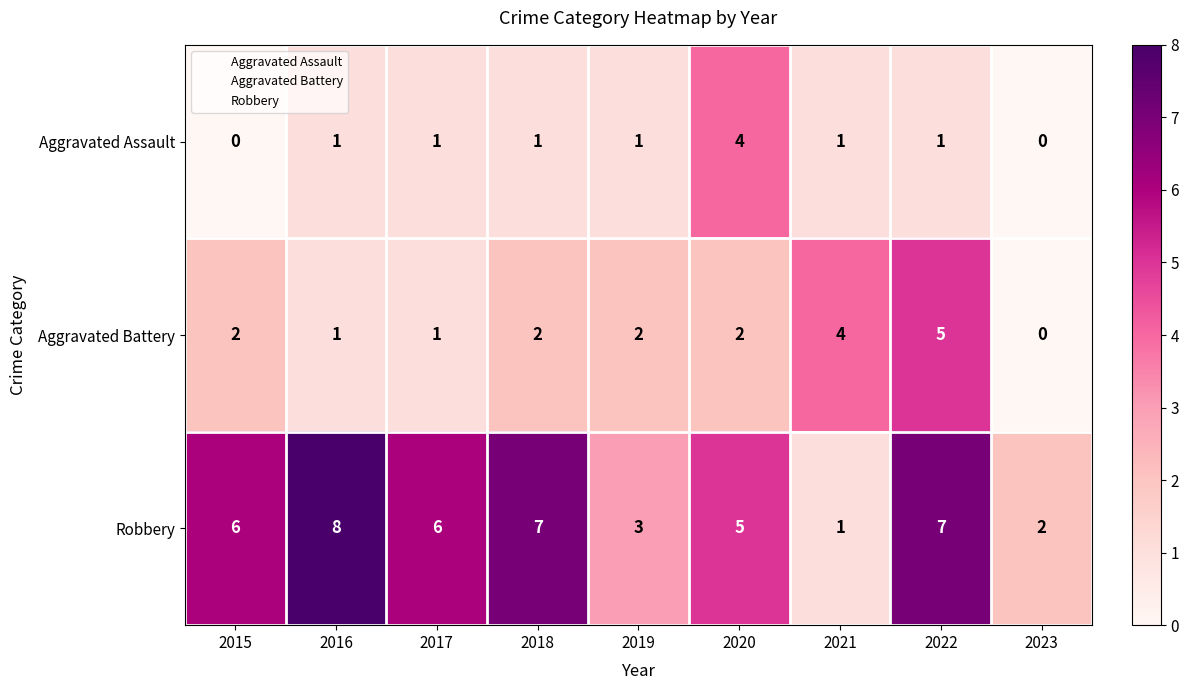

How many data points in Robbery are less than 6?

4